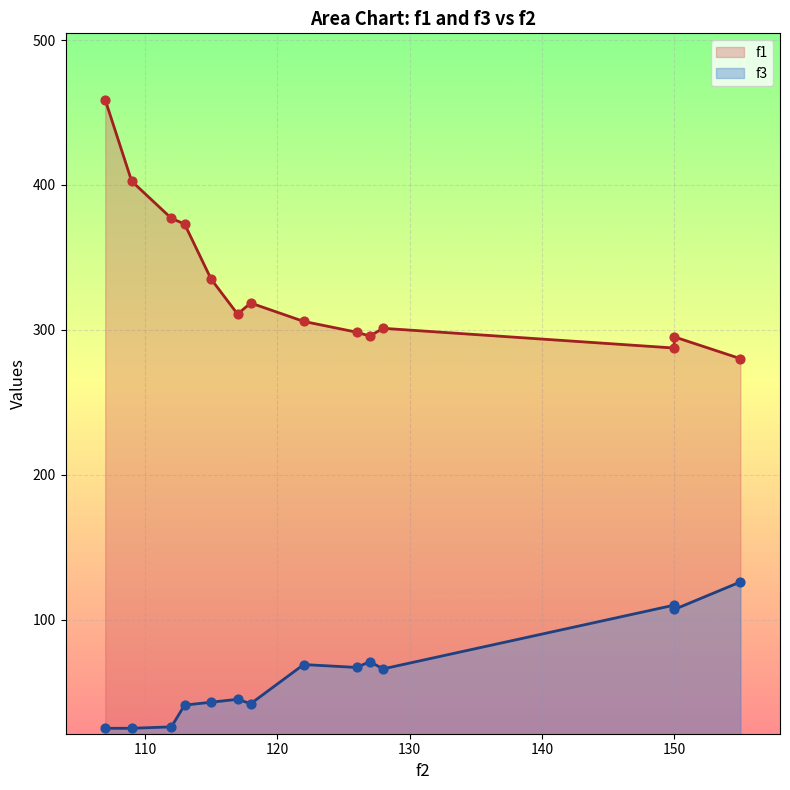

Which series has the largest Y range (max minus min)?

f1